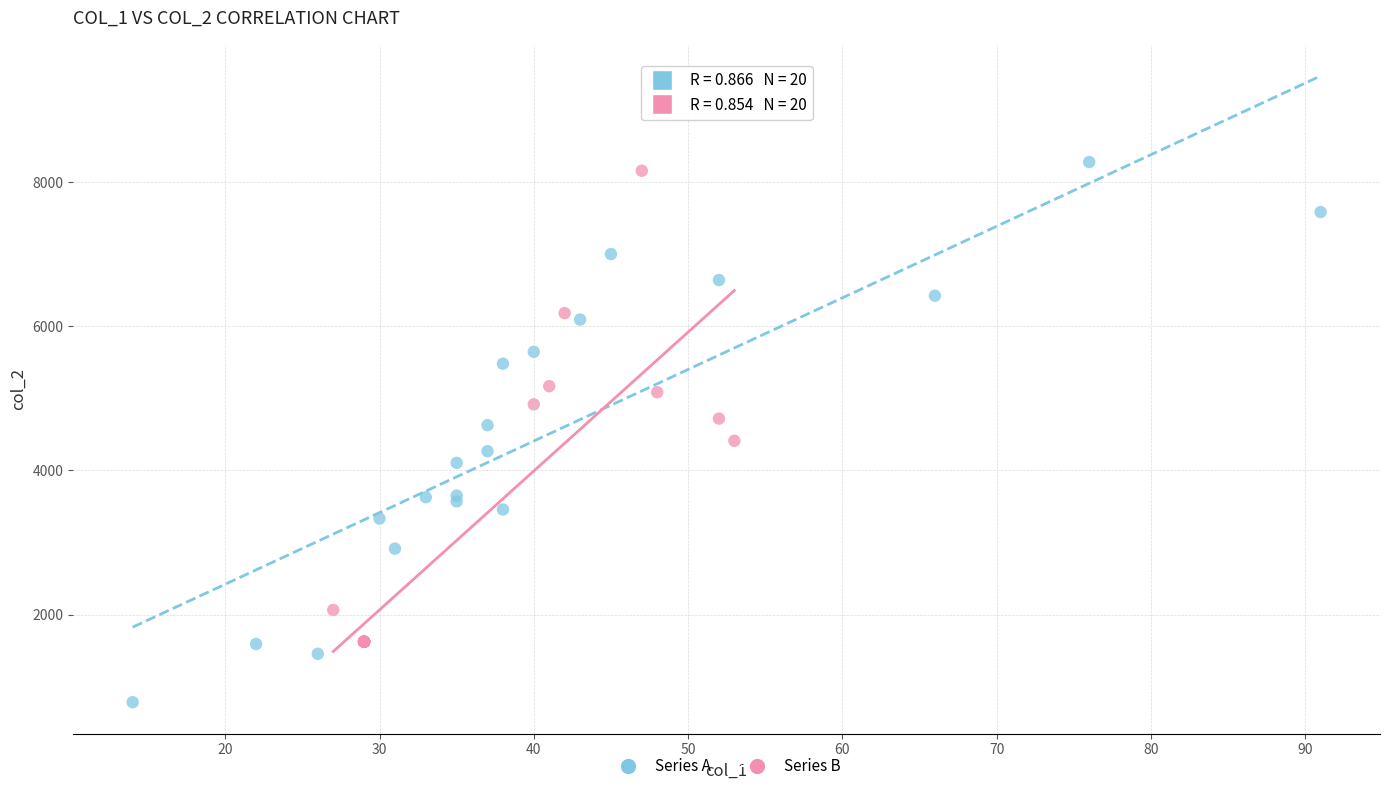

What are all the series names shown in the legend?

Series A, Series B